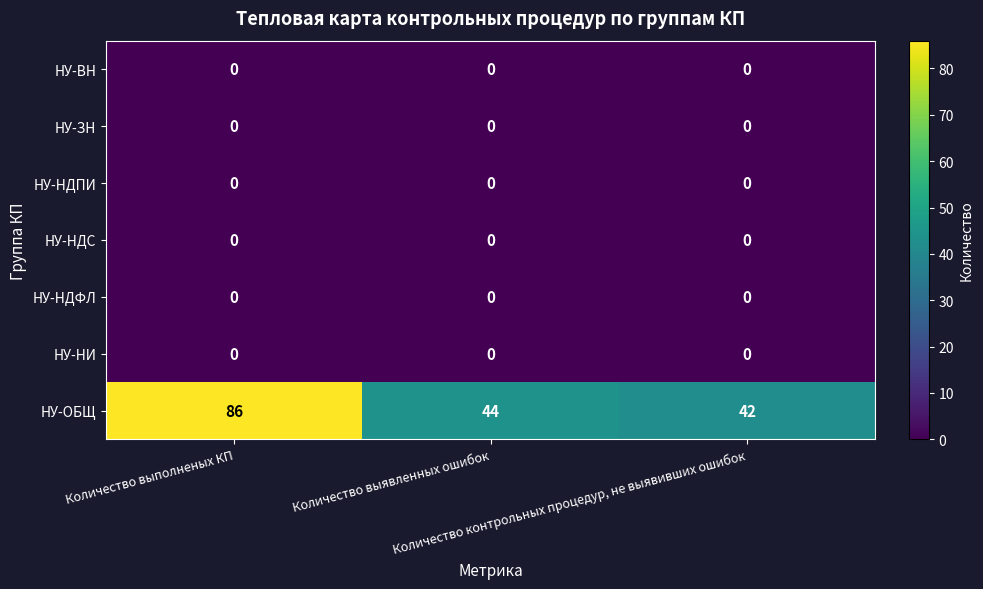

What is the lowest value of the НУ-ОБЩ series?

42